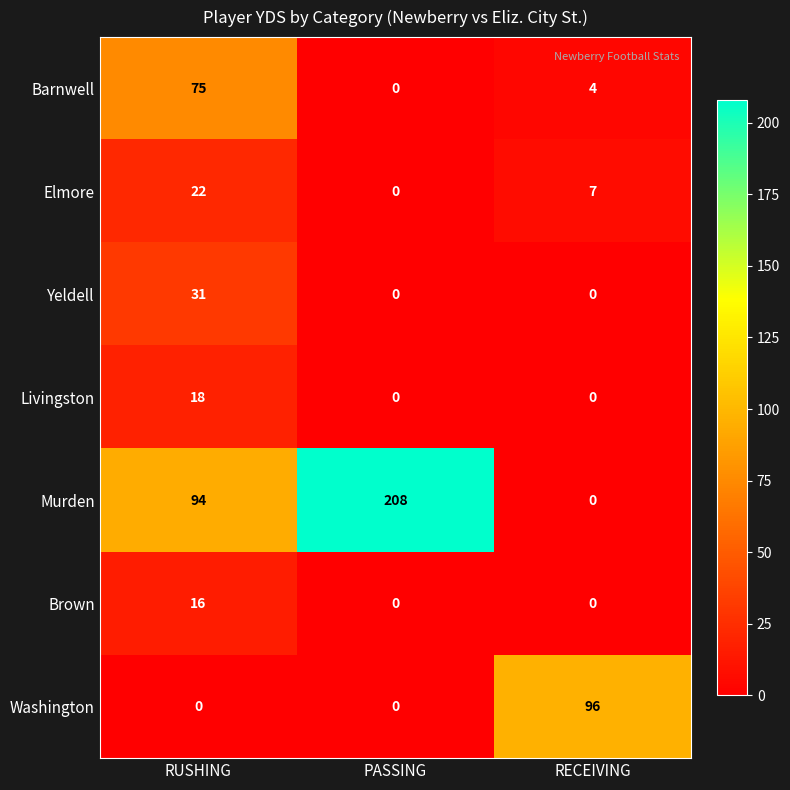

What is the total value across all series at RUSHING?

256